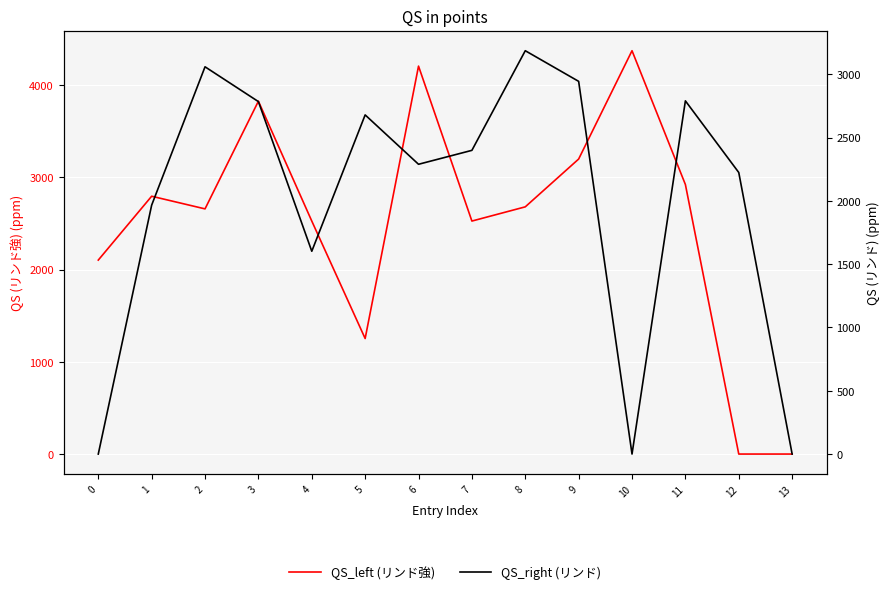

Rank the series by their maximum value, from lowest to highest.

QS_right (リンド), QS_left (リンド強)